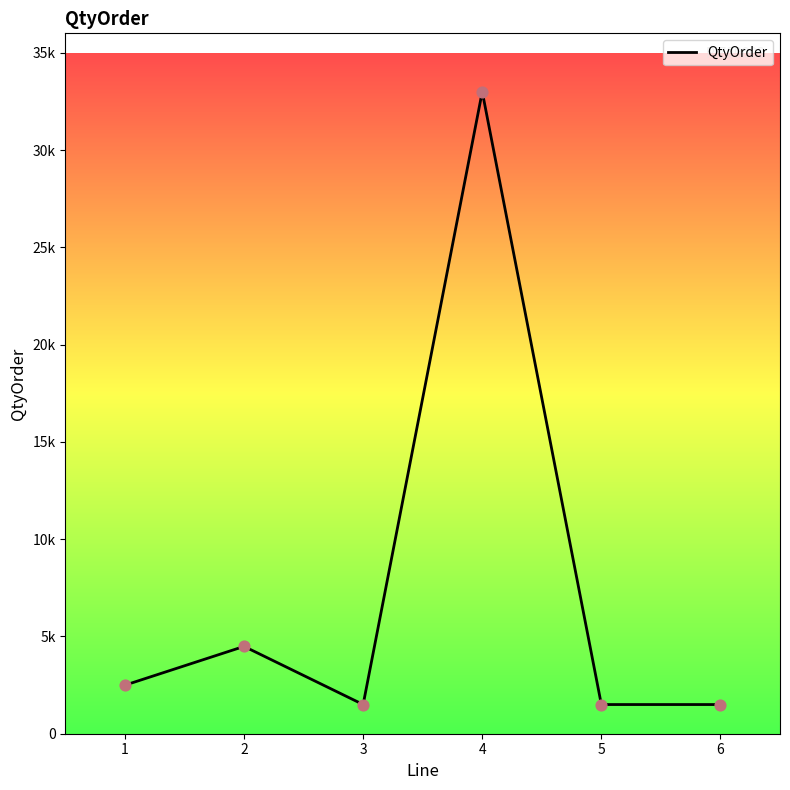

Does the chart have visible grid lines?

No